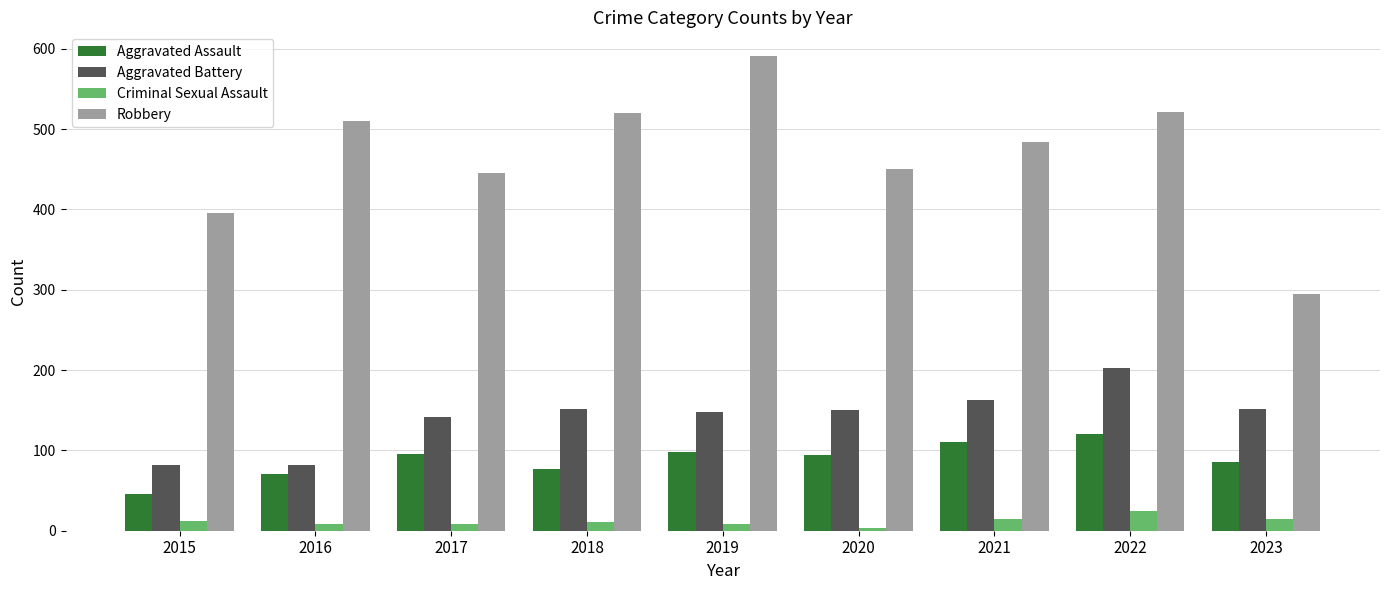

What is the sum of the Robbery values at 2016 and 2020?

960